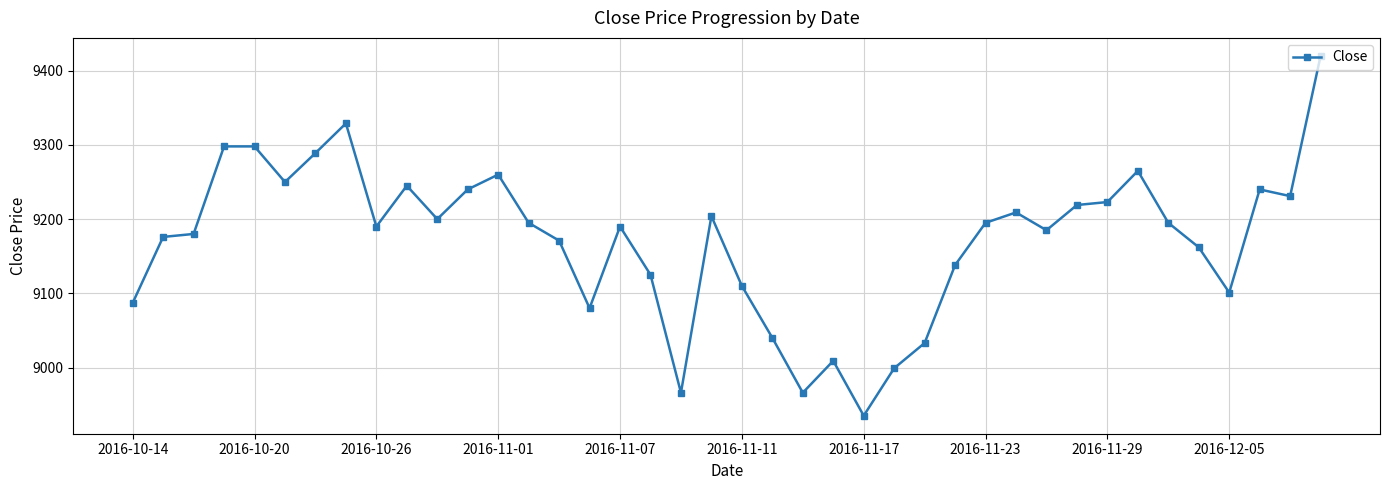

What is the greatest value displayed?

9420